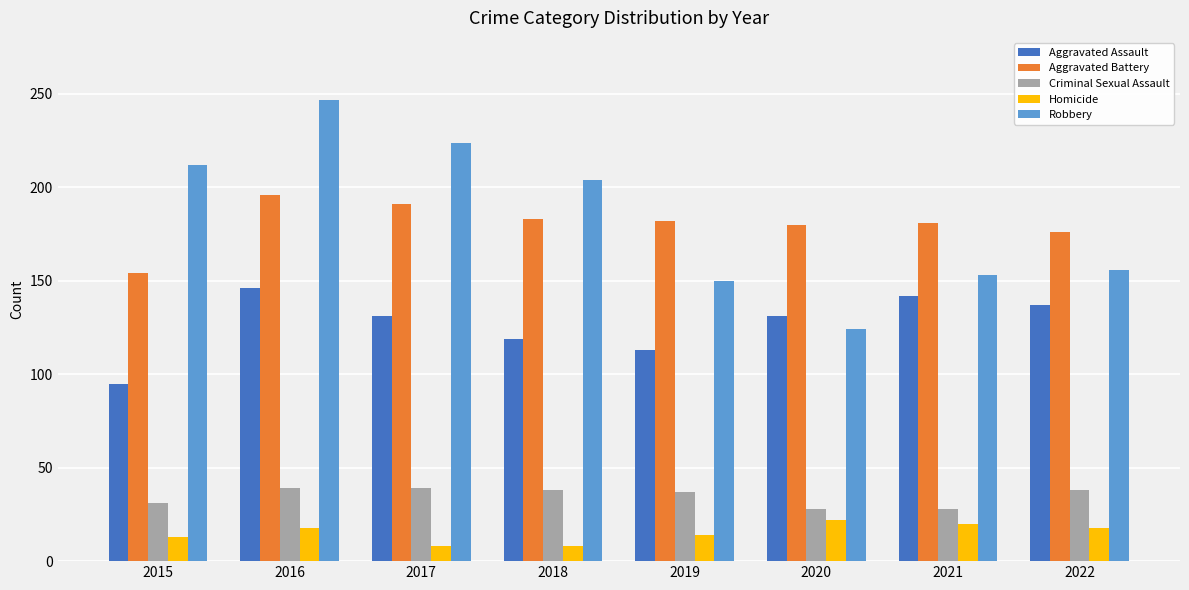

Which series has the largest range (max minus min)?

Robbery